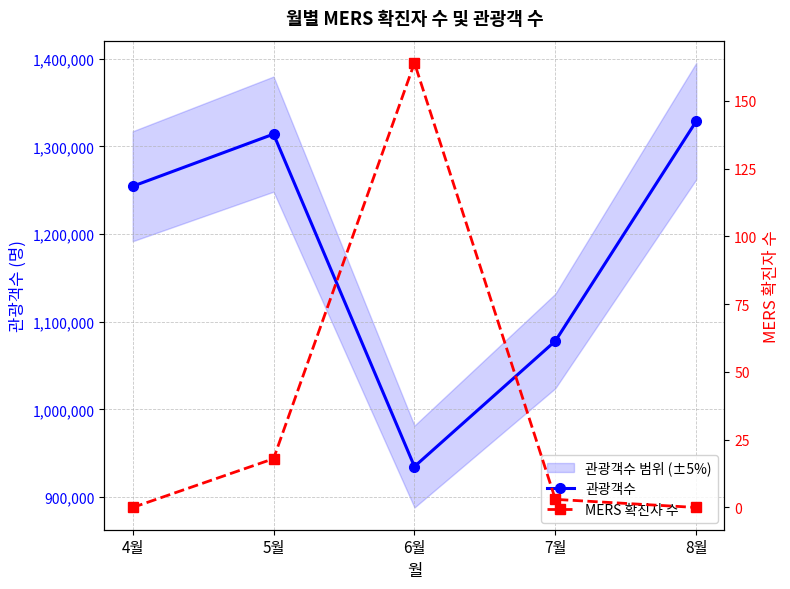

Where does the 관광객수 series first go above 1254547?

5월